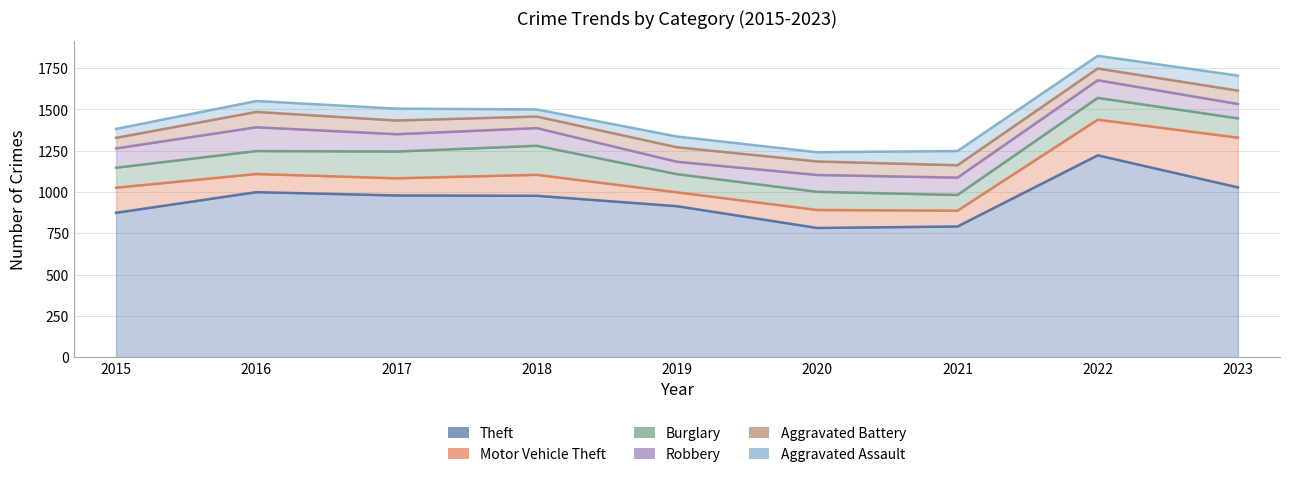

Where is the first local minimum for Aggravated Assault?

2018